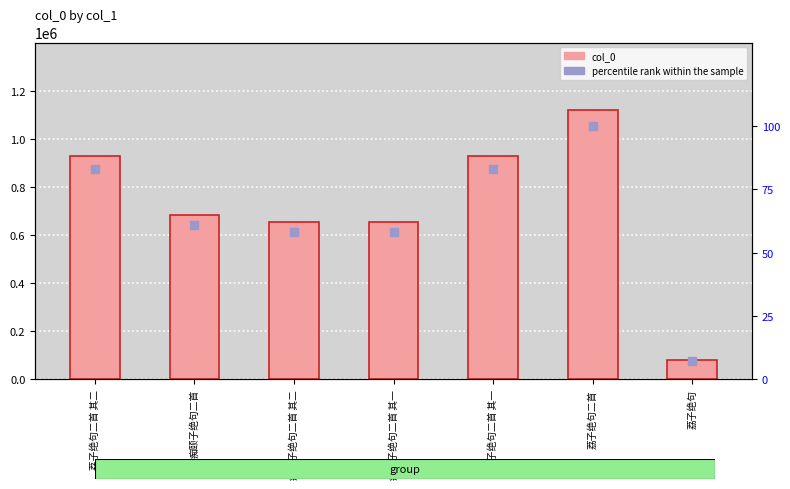

At how many categories does at least one series exceed 775237?

3